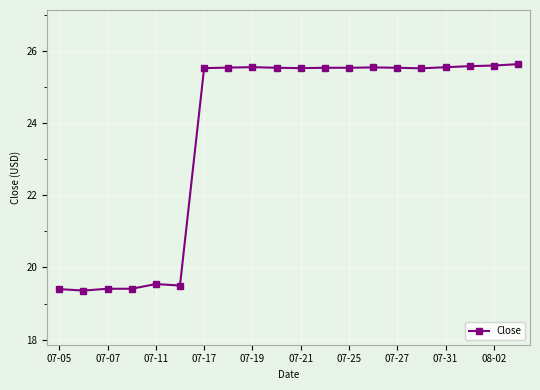

True or false: there are more than 0 points higher than both neighbors.

True